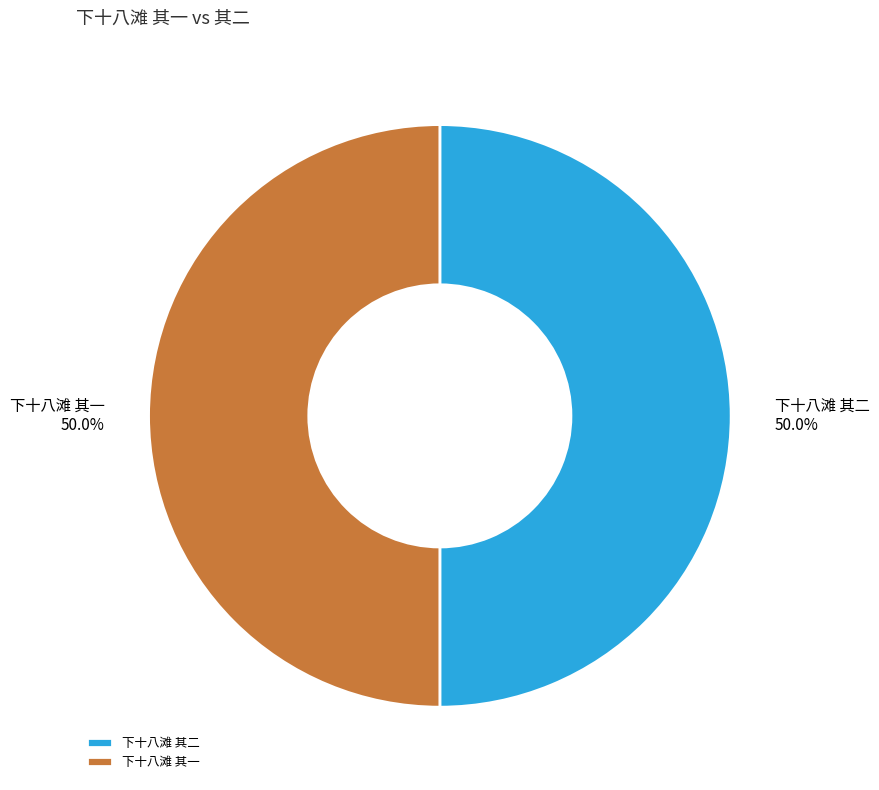

To the nearest percent, what is the combined percentage of 下十八滩 其二 and 下十八滩 其一?

100%